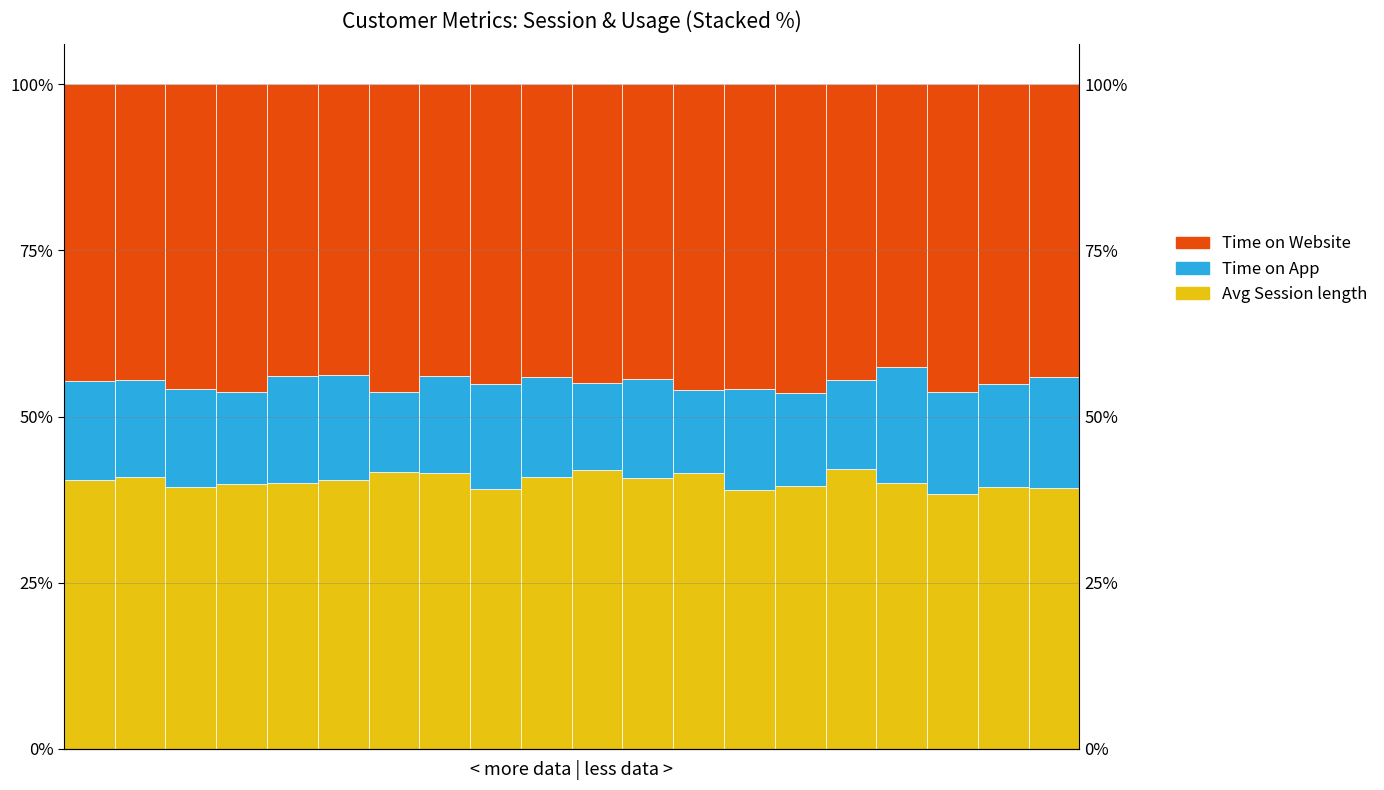

Does the chart contain any negative values?

No